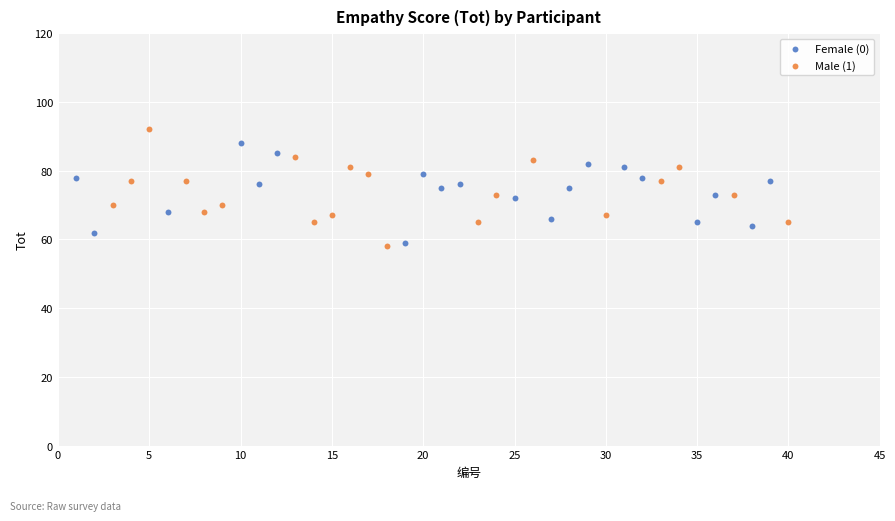

Which series has the largest Y range (max minus min)?

Male (1)